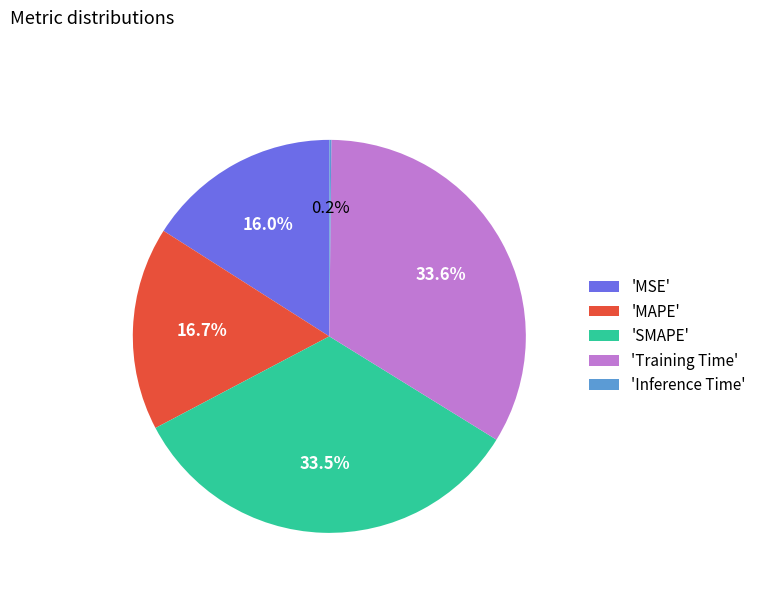

Combined, do 'Training Time' and 'SMAPE' account for over 50%?

Yes